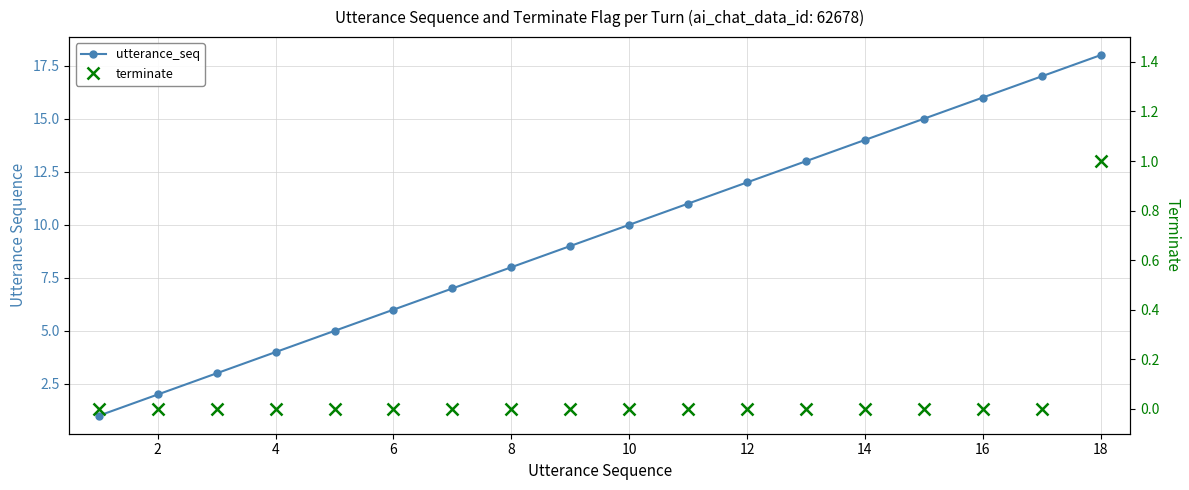

Which series has the widest spread of values?

utterance_seq